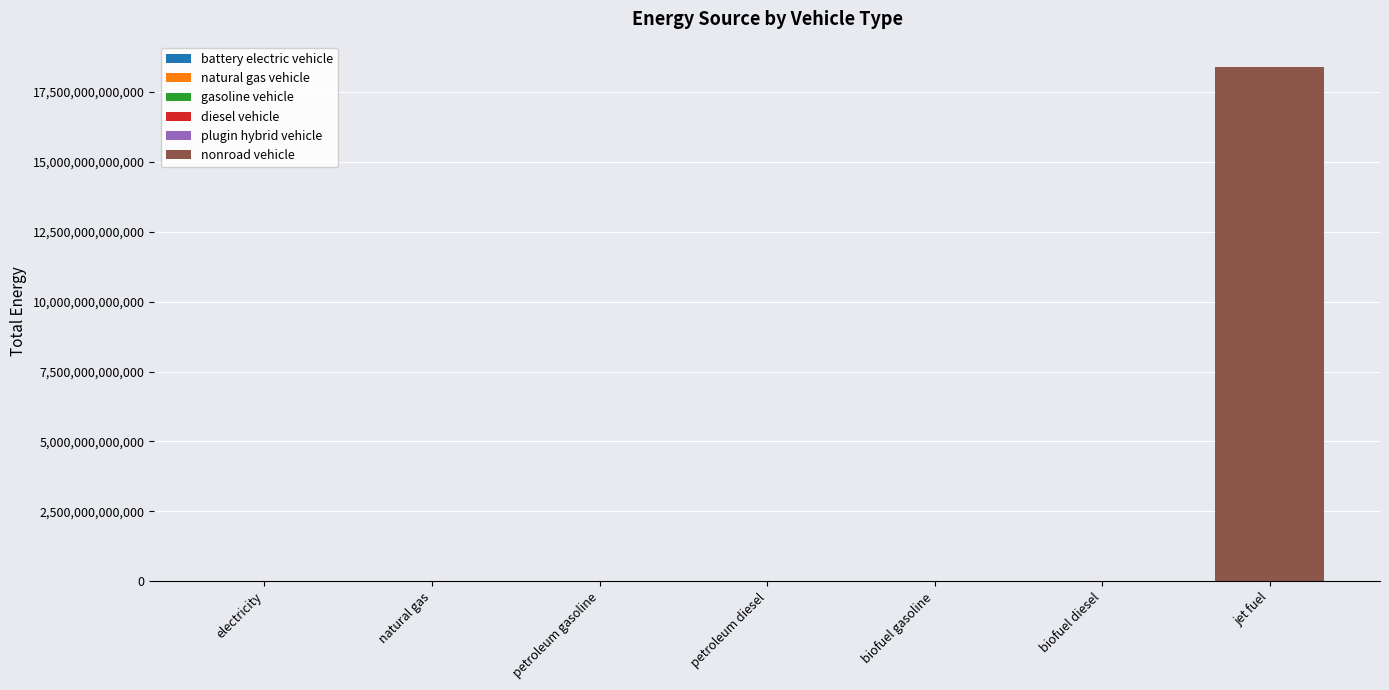

True or false: the data shows 9366092524016.3 at petroleum diesel.

False